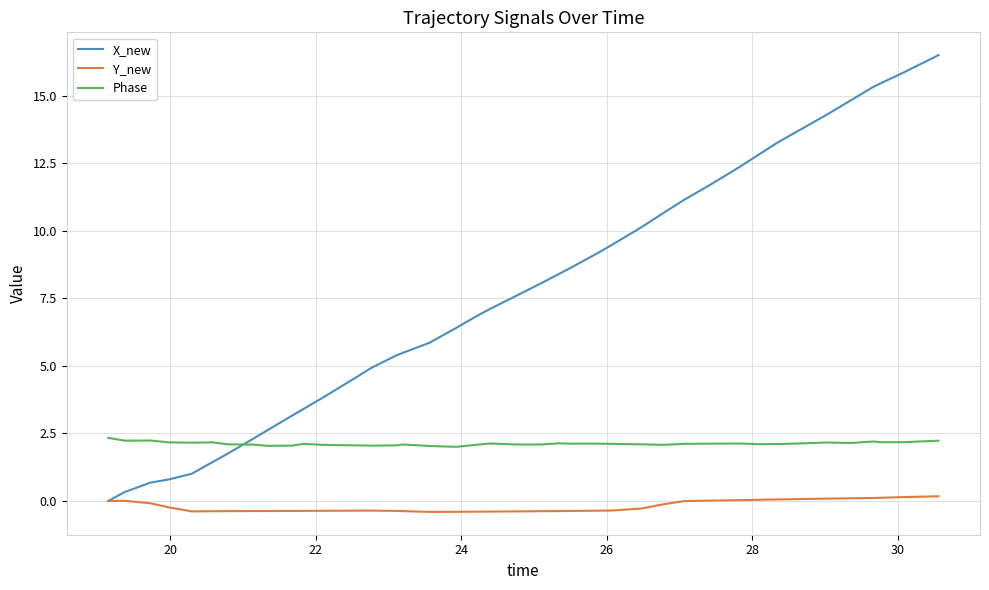

How many intersections are there between Phase and X_new?

1